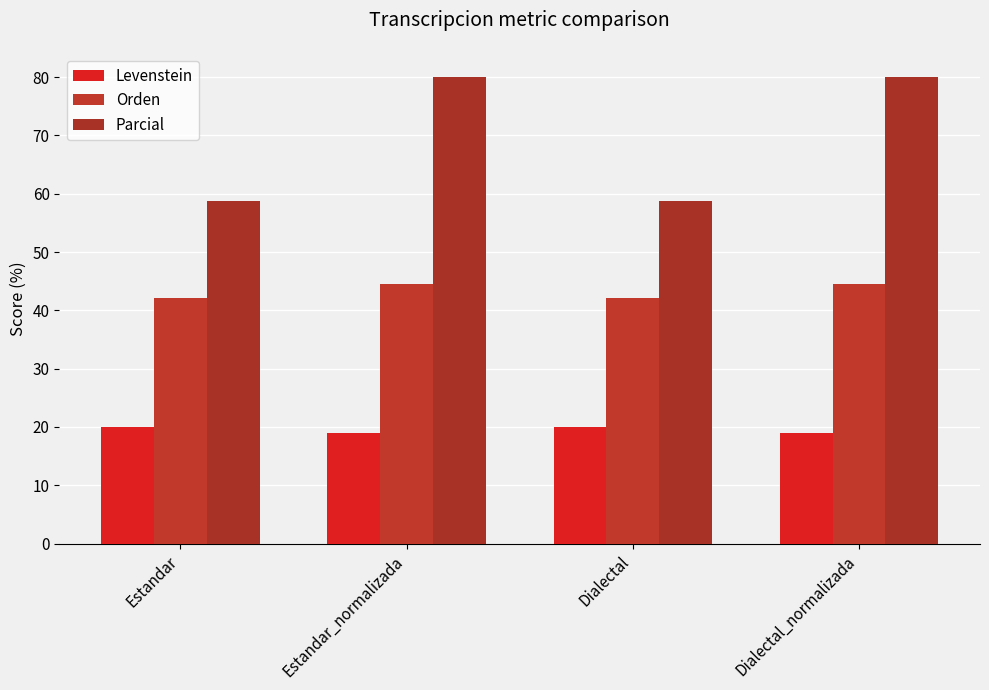

What is the average value of the Parcial series?

69.4